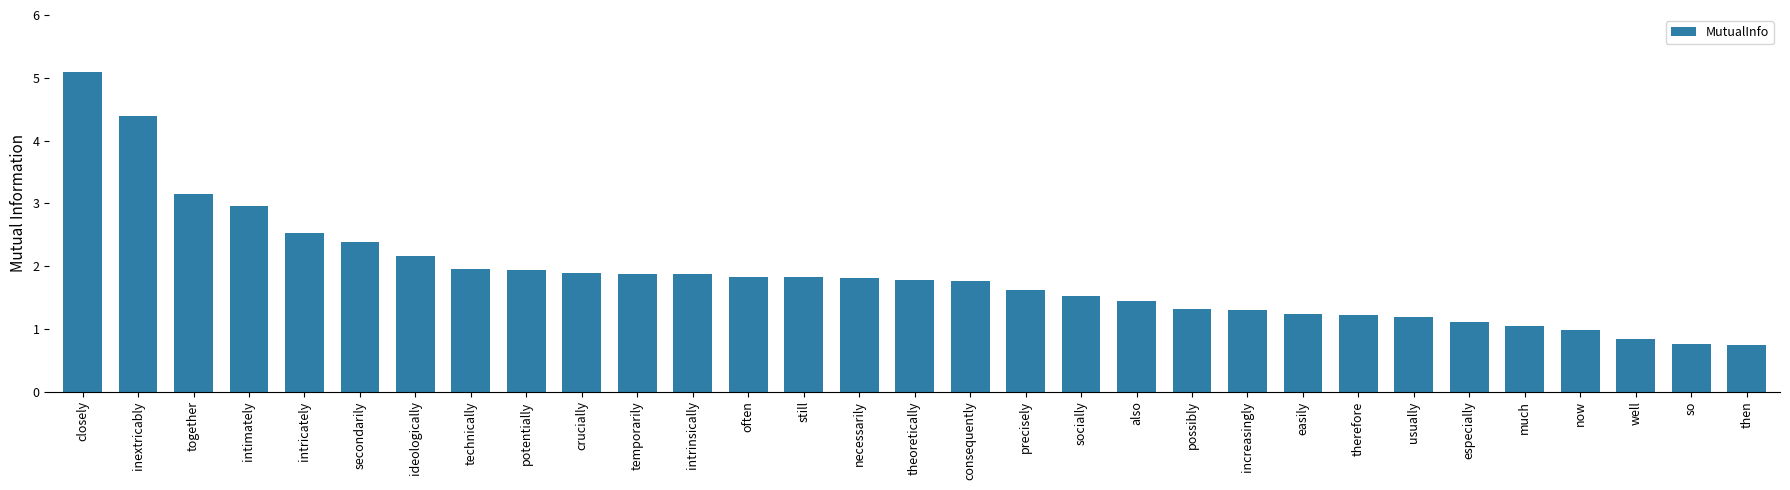

Count the number of data series in this chart.

1